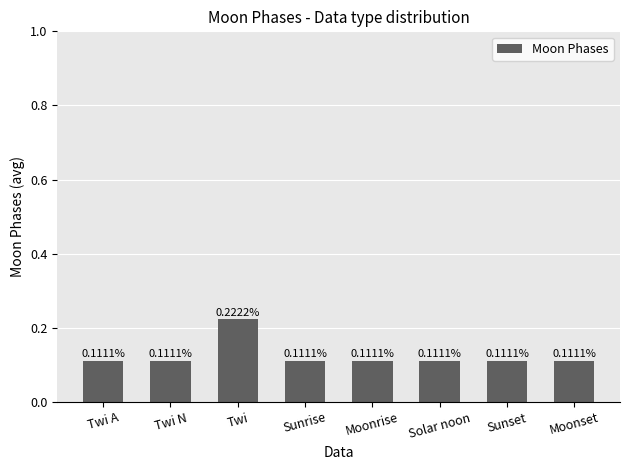

How many bars are there in total?

8